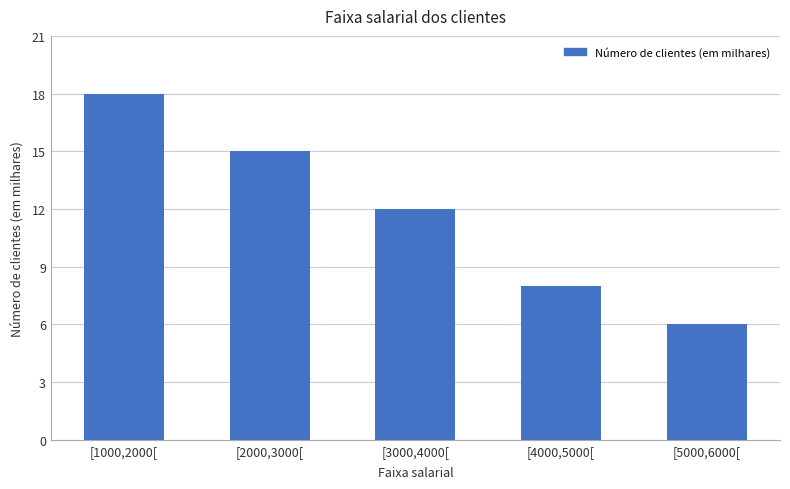

Rank the categories by value from highest to lowest.

[1000,2000[, [2000,3000[, [3000,4000[, [4000,5000[, [5000,6000[